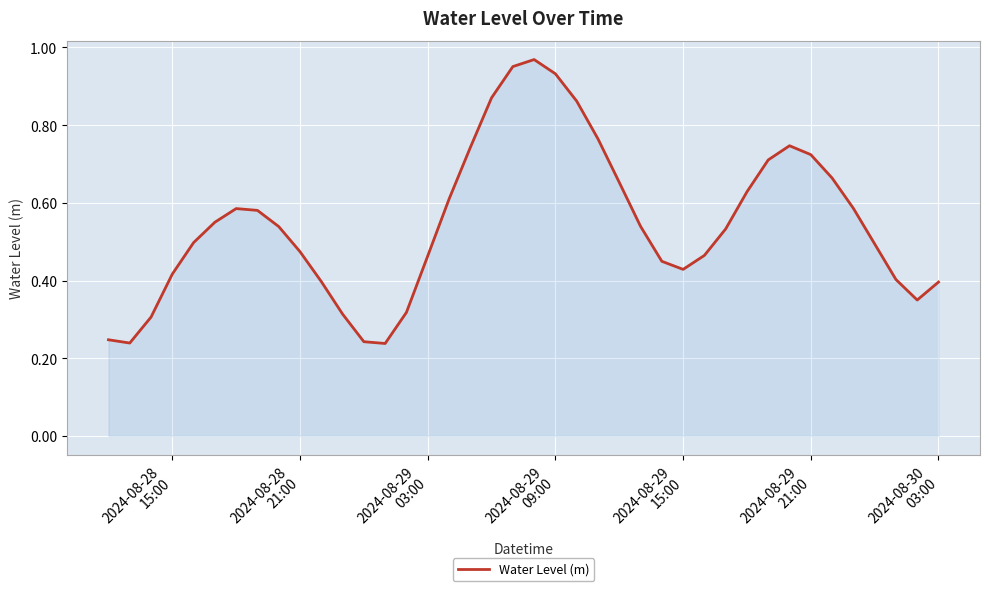

Reading left to right, what are all the values shown in this chart?

0.2	0.2	0.3	0.4	0.5	0.6	0.6	0.6	0.5	0.5	0.4	0.3	0.2	0.2	0.3	0.5	0.6	0.7	0.9	1.0	1.0	0.9	0.9	0.8	0.7	0.5	0.4	0.4	0.5	0.5	0.6	0.7	0.7	0.7	0.7	0.6	0.5	0.4	0.3	0.4